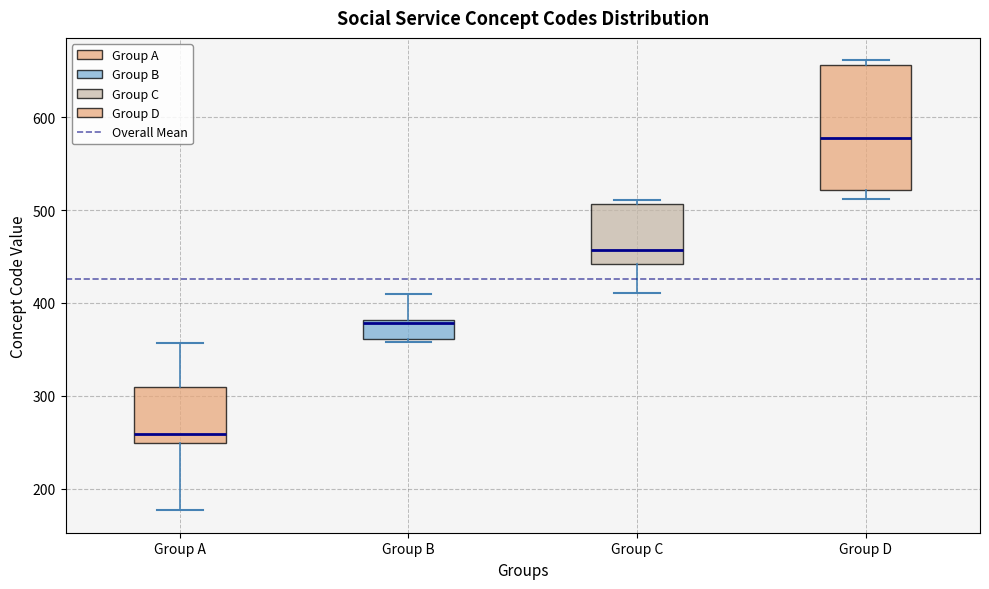

Reading left to right, transcribe this box plot: for each box, give where its median line is, the range the box spans, and where its two whiskers end, as read against the y-axis. The values are not printed on the chart, so give them approximately, as read against the axis.

Group A: median 260, box 250 to 310, whiskers 180 to 360
Group B: median 380 (just below the box's upper edge), box 360 to 380, whiskers 360 (just below the box's lower edge) to 410
Group C: median 460, box 440 to 510, whiskers 410 to 510 (just above the box's upper edge)
Group D: median 580, box 520 to 660, whiskers 510 to 660 (just above the box's upper edge)